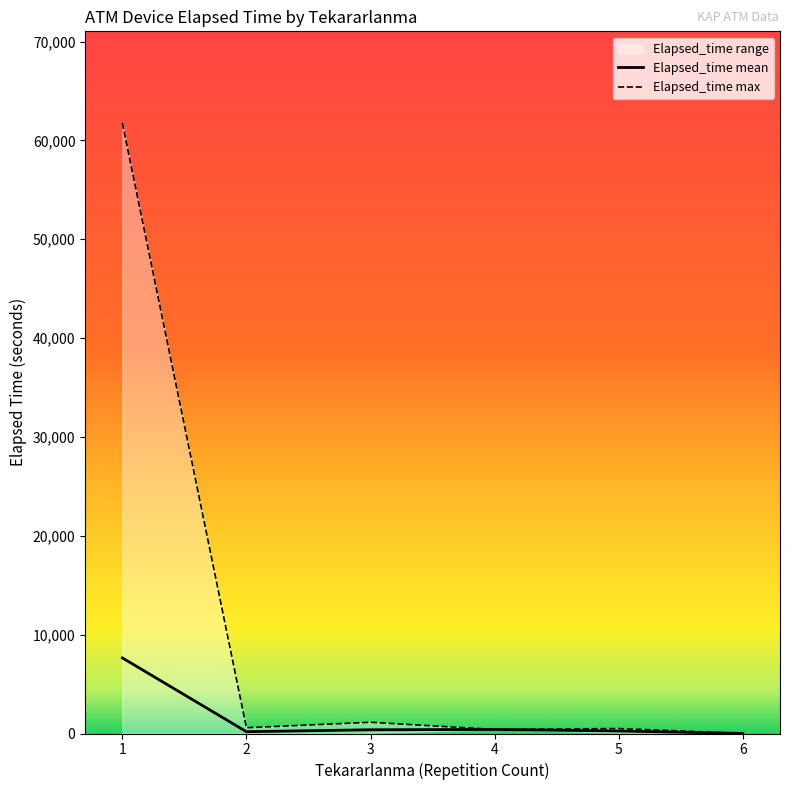

At which category does Elapsed_time max reach its first local valley?

2